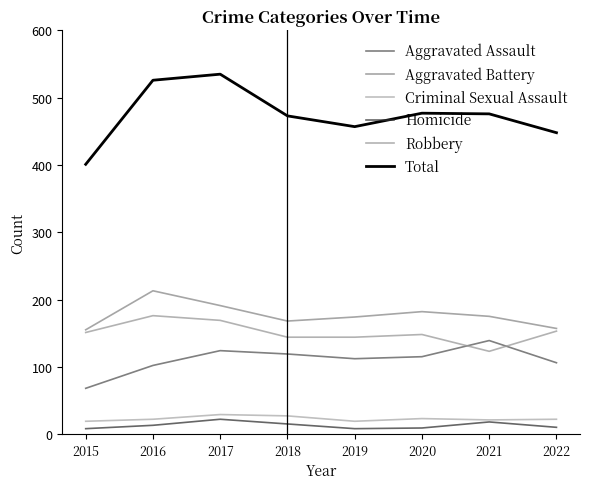

What is the smallest value displayed?

8